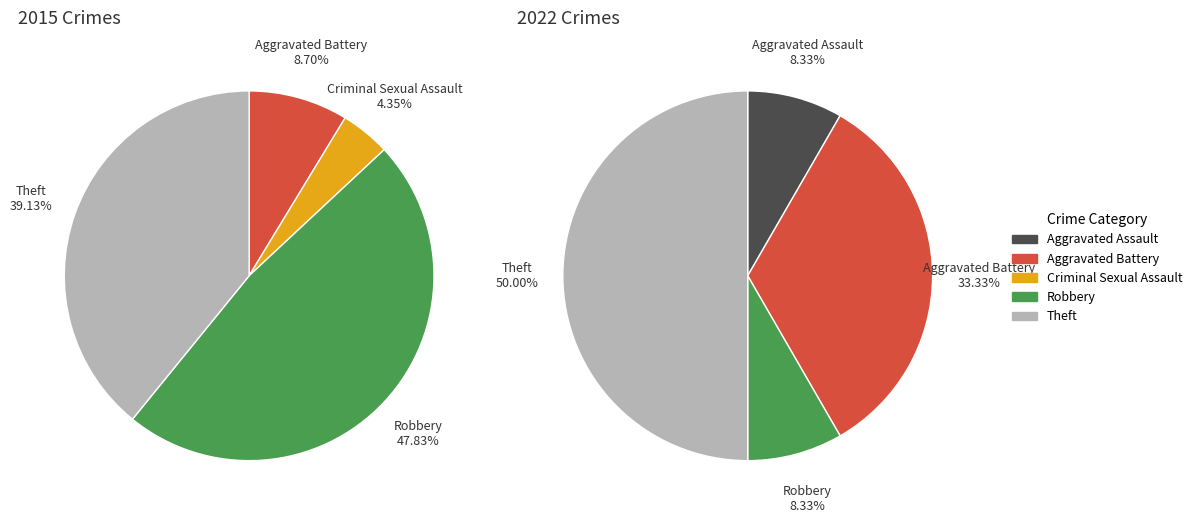

How many segments does this pie chart have?

5